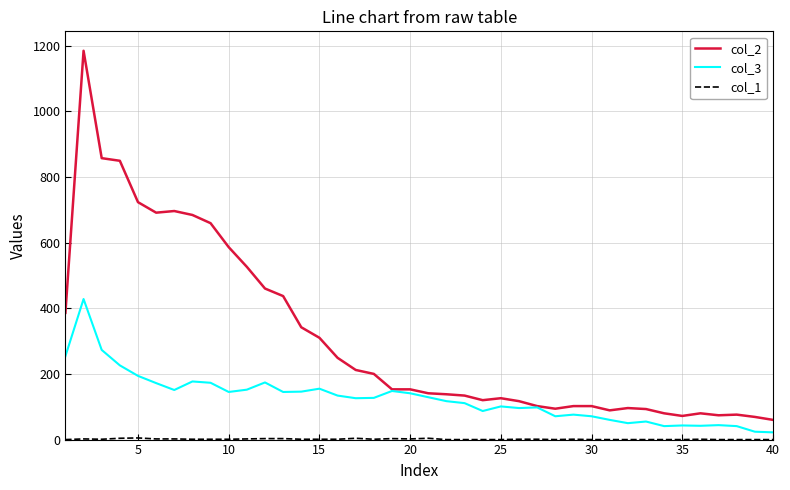

Which series has the largest total across all categories?

col_2